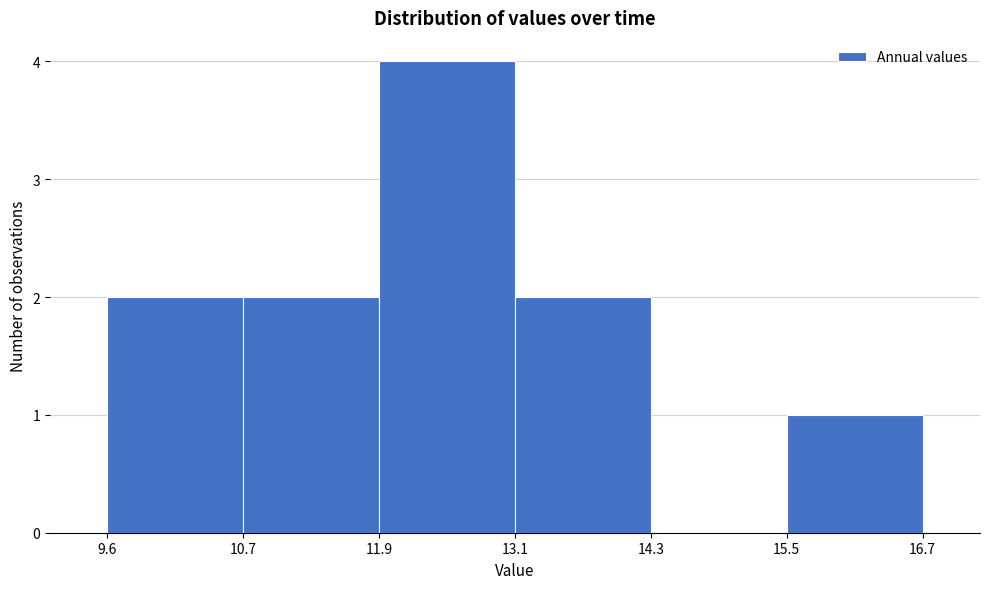

Reading left to right, list every bar in this chart as the range it spans on the x-axis followed by its height. The values are not printed on the chart, so give them approximately, as read against the axis.

9.6 to 10.7: 2
10.7 to 11.9: 2
11.9 to 13.1: 4
13.1 to 14.3: 2
14.3 to 15.5: 0
15.5 to 16.7: 1